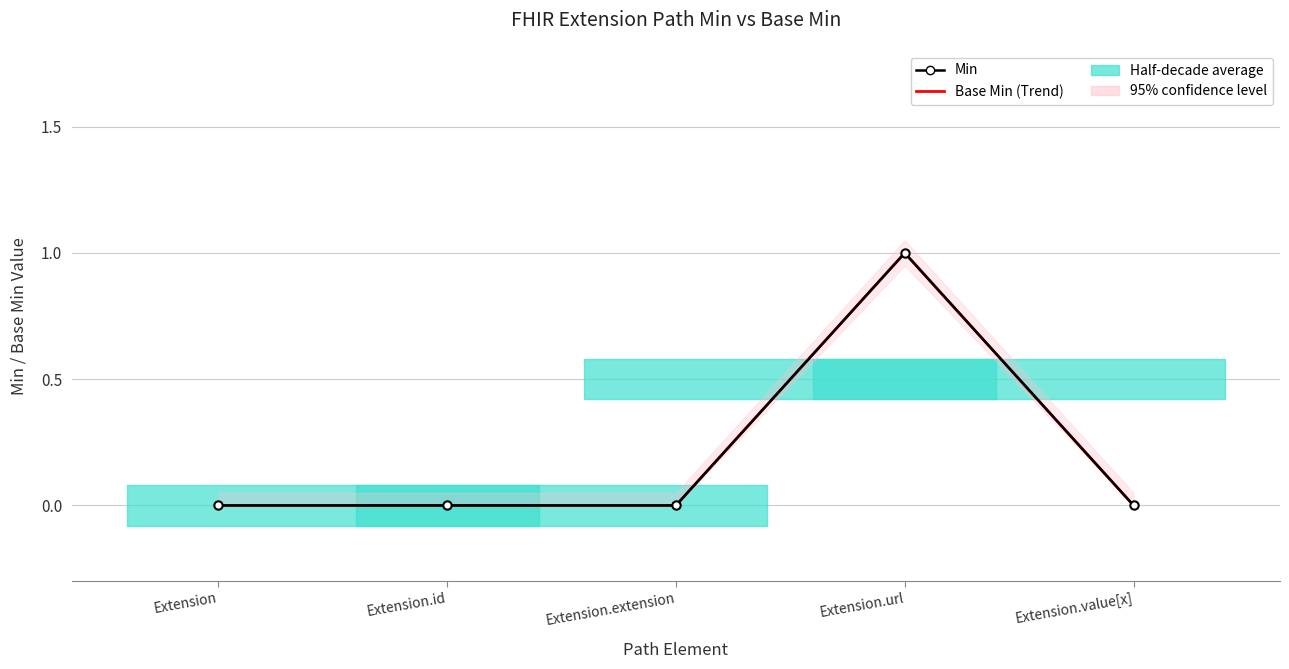

At which category is the sum across all series the highest?

Extension.url